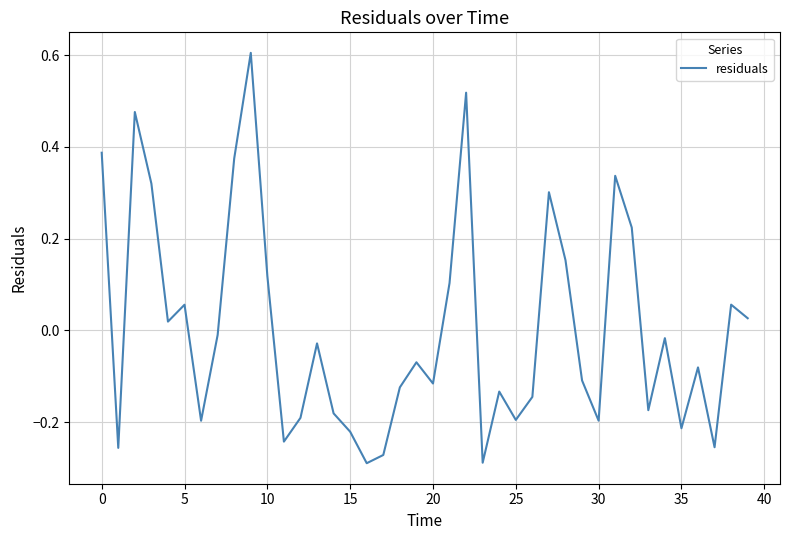

True or false: the data has more than 0 interior local peaks.

True